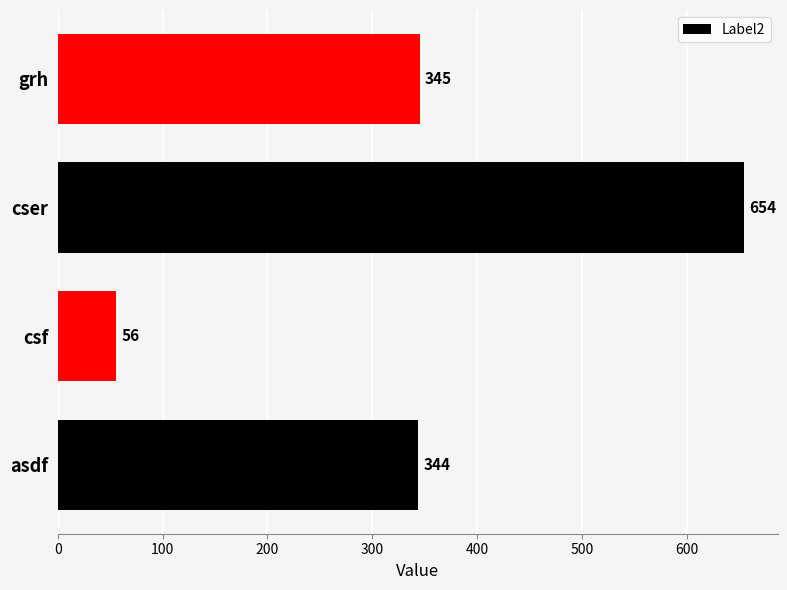

Reading top to bottom, extract all data points from this chart.

345	654	56	344